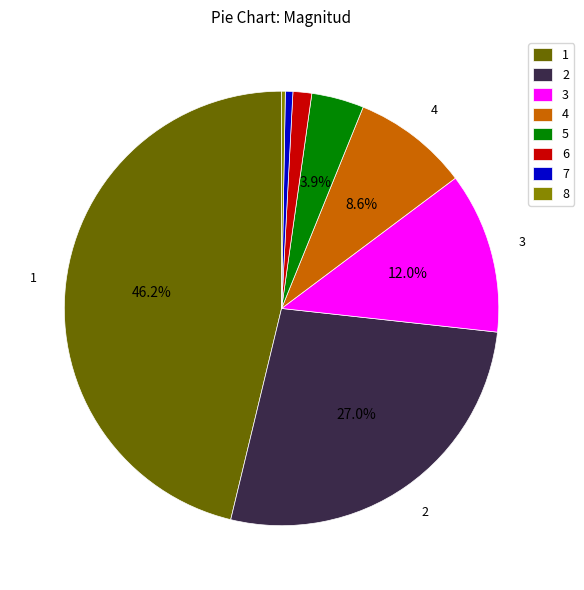

Is it true that 1 is 53% of the pie?

False